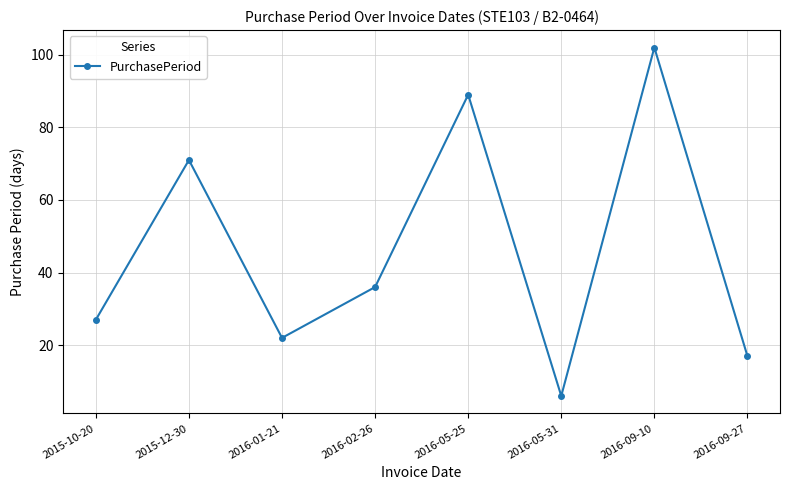

How many points are lower than both their immediate neighbors (excluding endpoints)?

2